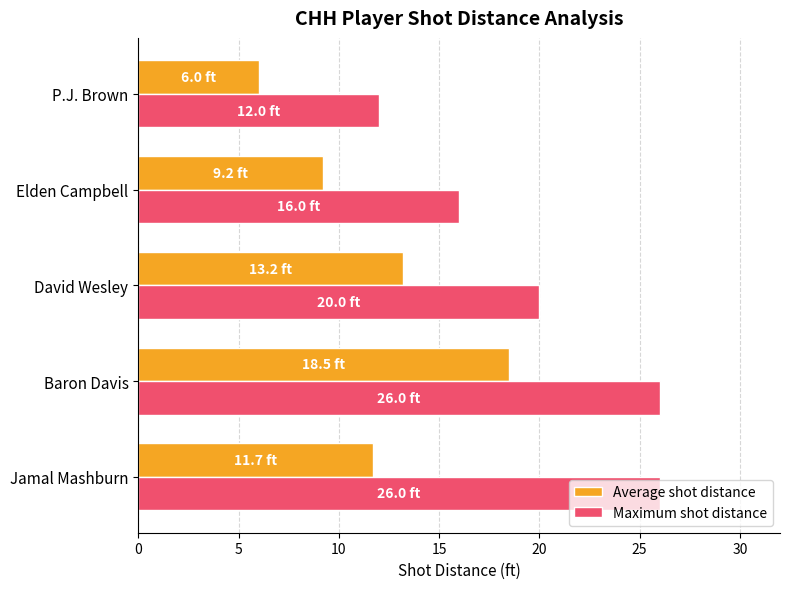

What is the sum of all Maximum shot distance values?

100.0